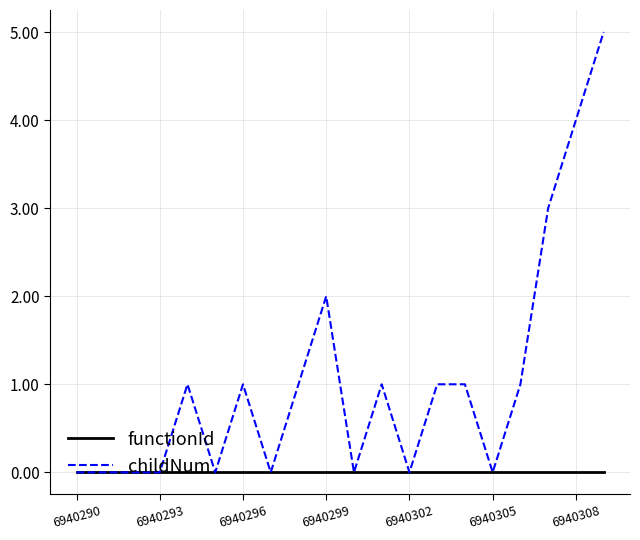

What is the greatest value displayed?

5